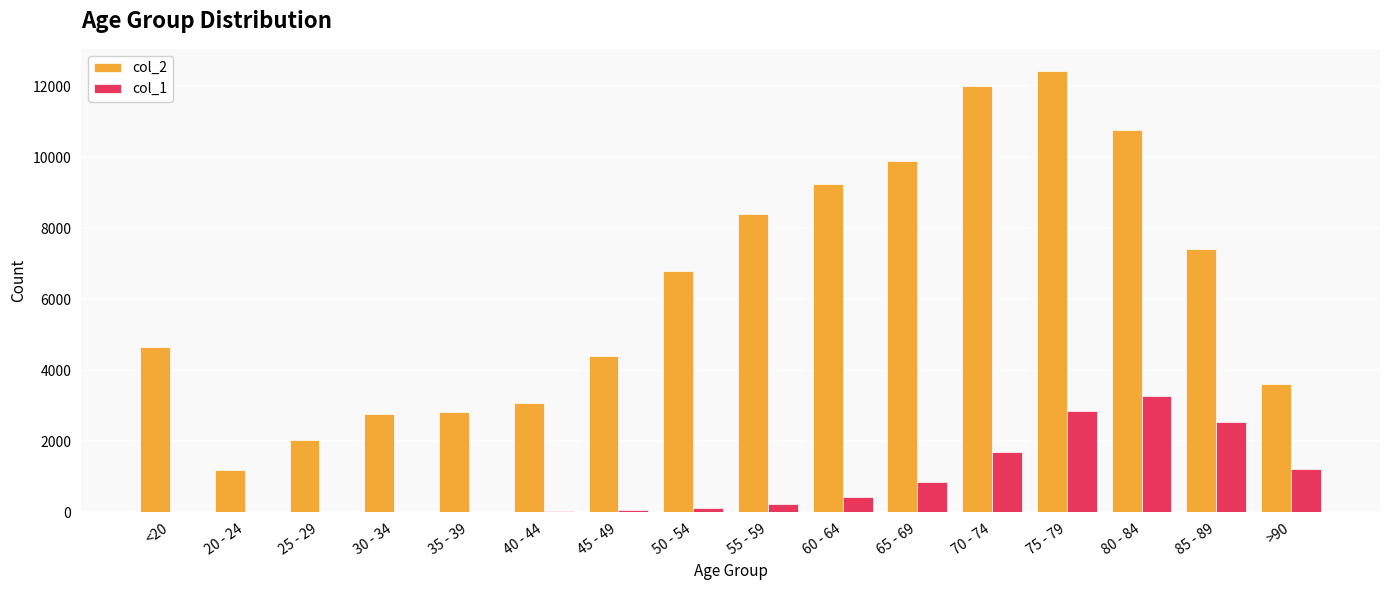

Between 60 - 64 and 65 - 69, which series saw the biggest shift?

col_2